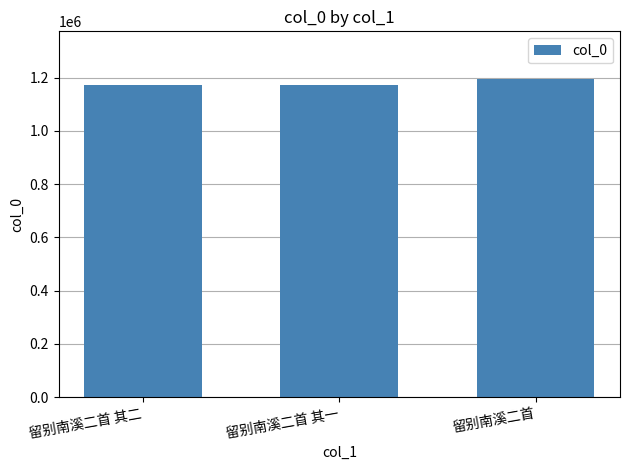

What is the minimum value shown in the chart?

1171375